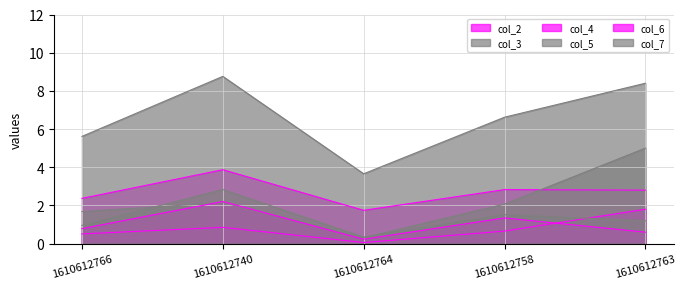

Is the value of col_7 at 1610612758 greater than the value of col_4 at 1610612763?

No